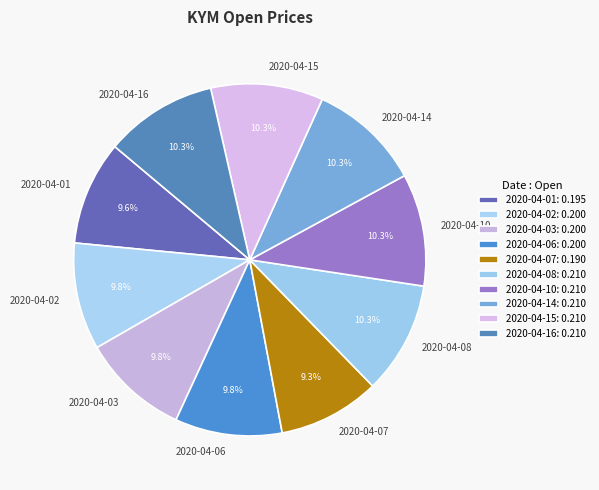

Combined, what portion of the pie is 2020-04-14 and 2020-04-08?

20.6%